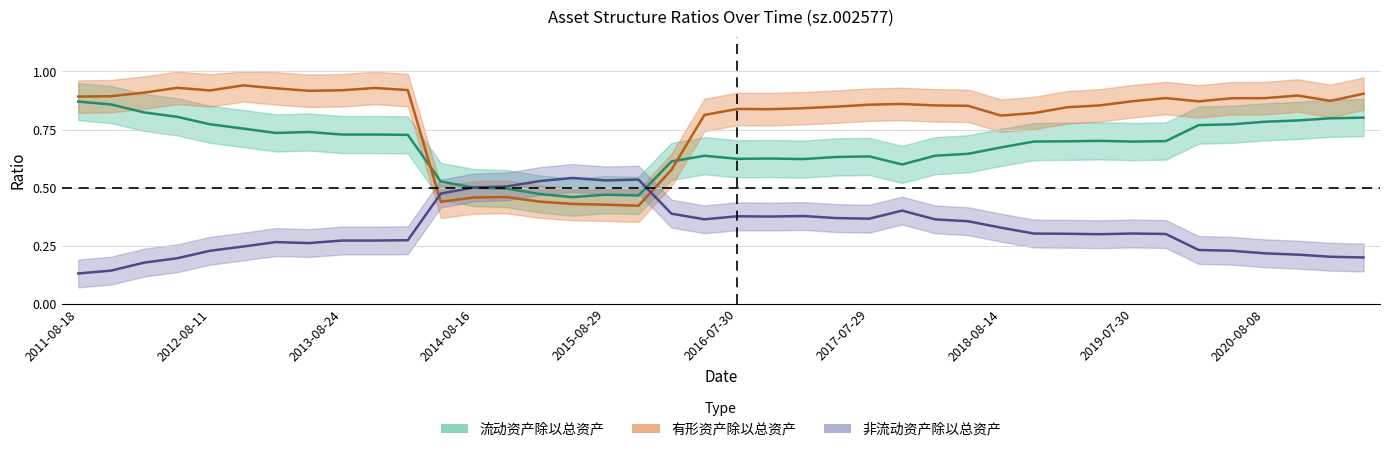

Is the value of 非流动资产除以总资产 at 2013-10-25 greater than the value of 有形资产除以总资产 at 2019-04-20?

No